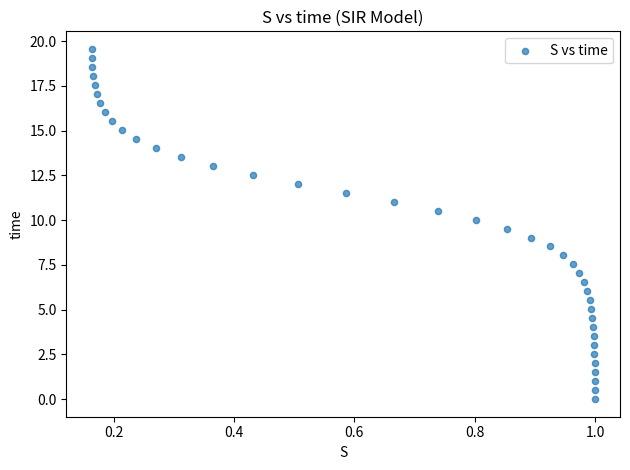

What is the range of Y values (max minus min)?

19.6